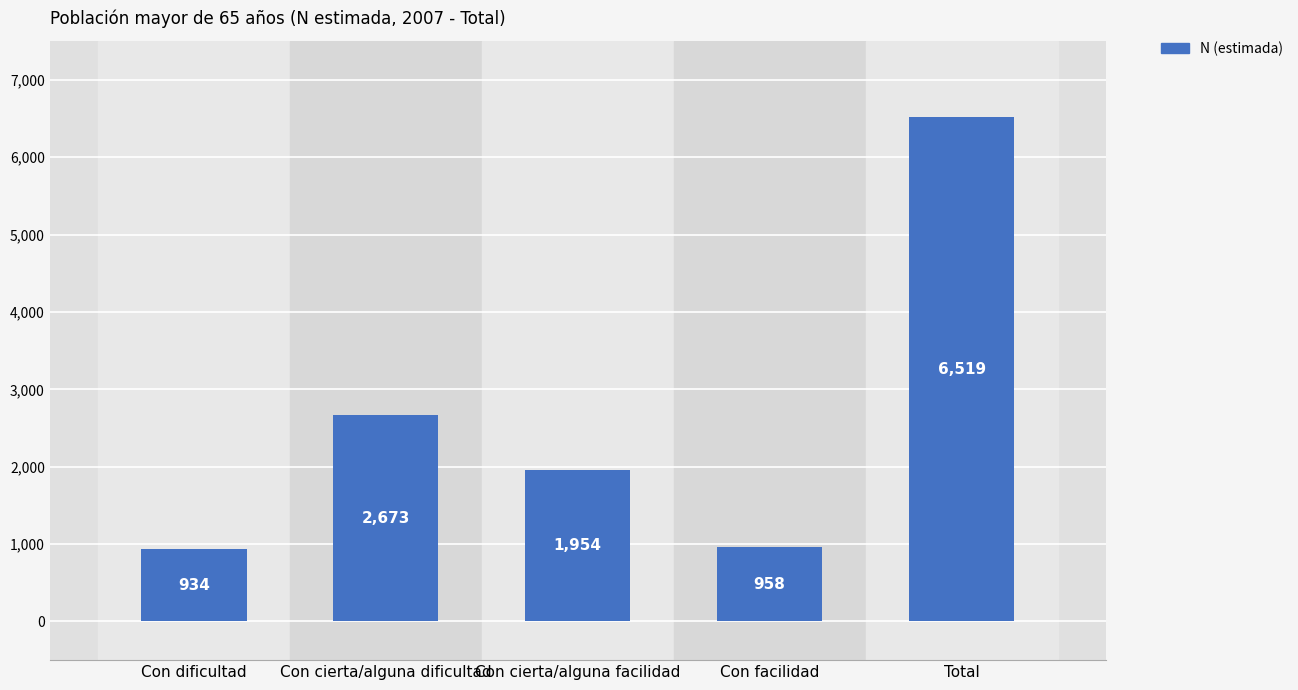

Reading left to right, list all the values displayed in this chart.

Con dificultad=934	Con cierta/alguna dificultad=2673	Con cierta/alguna facilidad=1954	Con facilidad=958	Total=6519